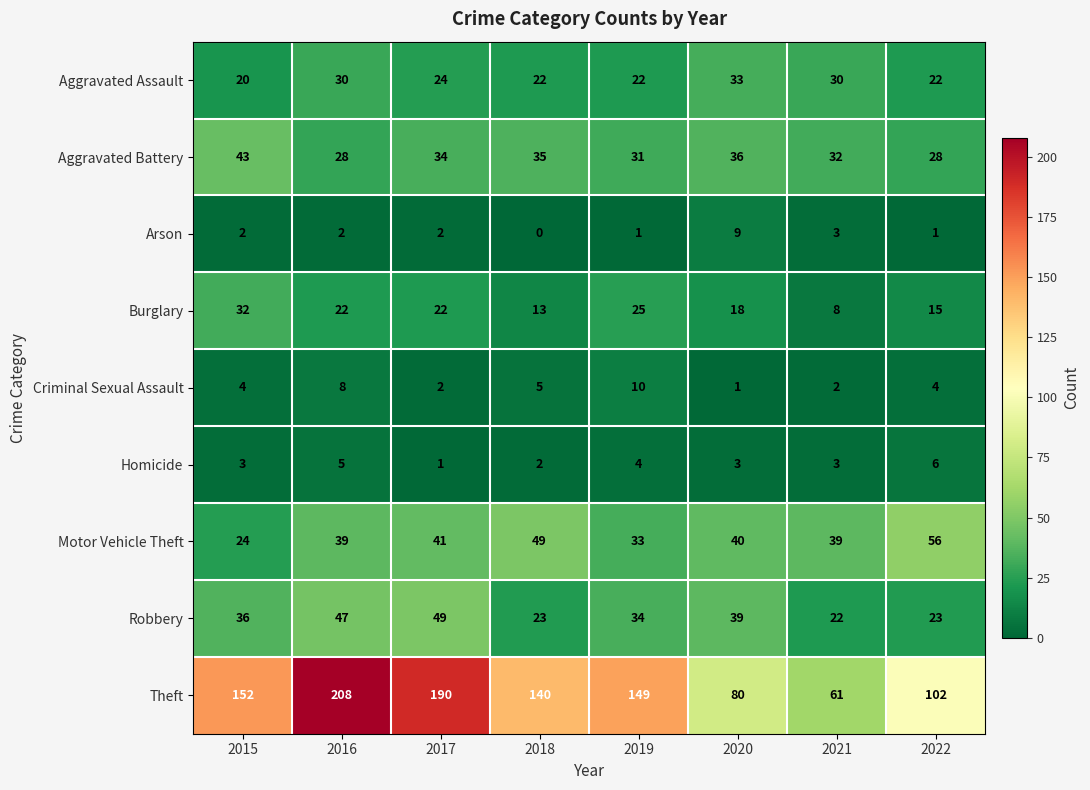

Is it true that Homicide equals 2 at 2018?

True